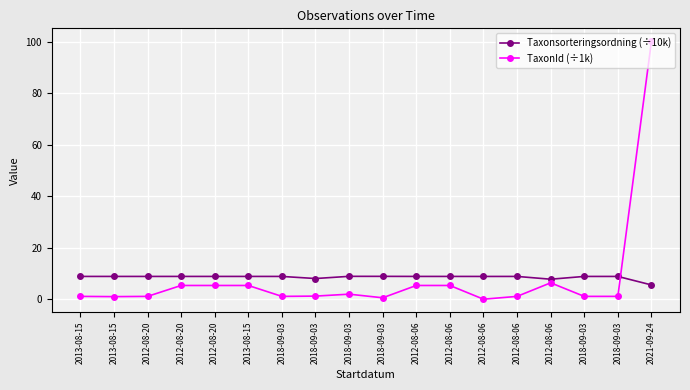

What is the maximum value for TaxonId (÷1k)?

100.1